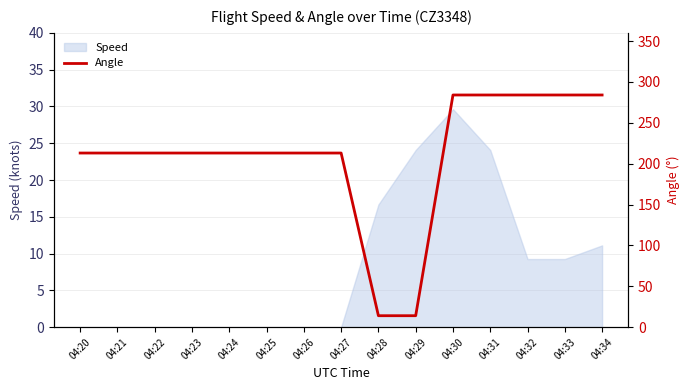

What is the difference between the maximum and minimum values?

270